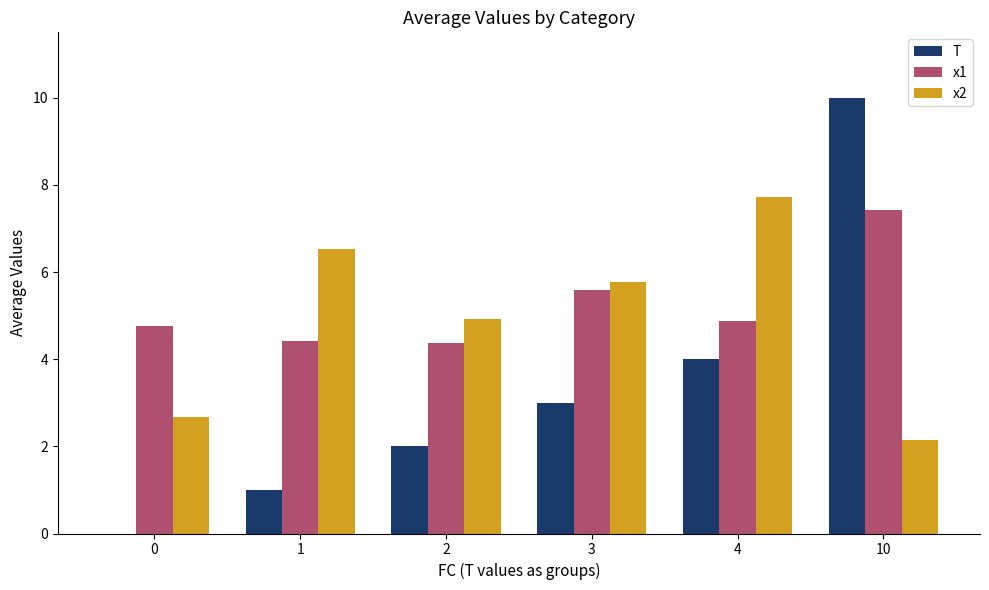

Read the x1 value at 3.

5.6